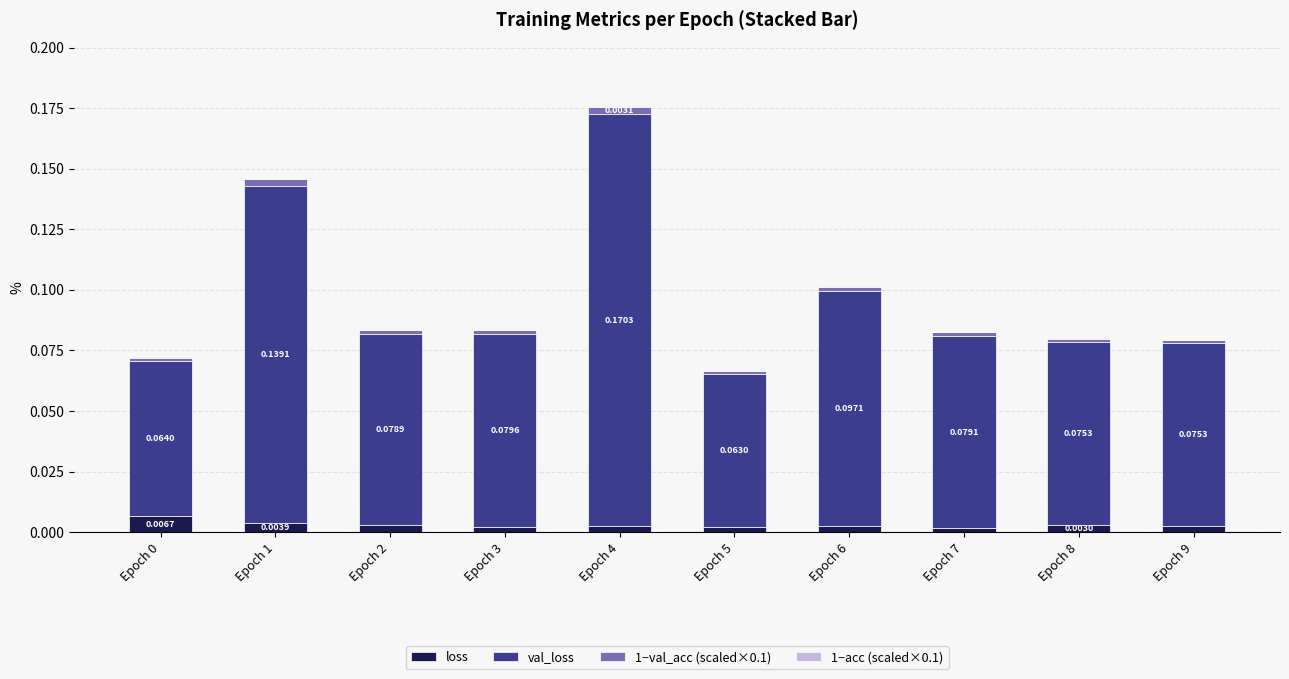

At which category is the sum across all series the highest?

Epoch 4